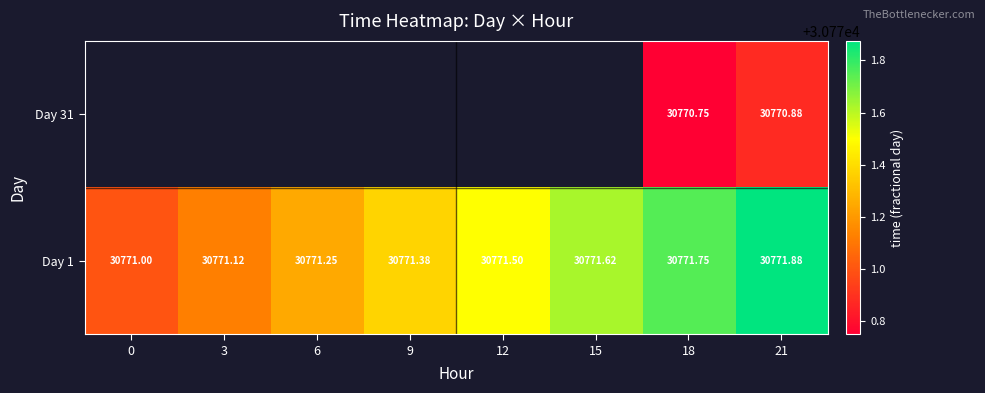

What is the sum of all Day 1 values?

246171.5